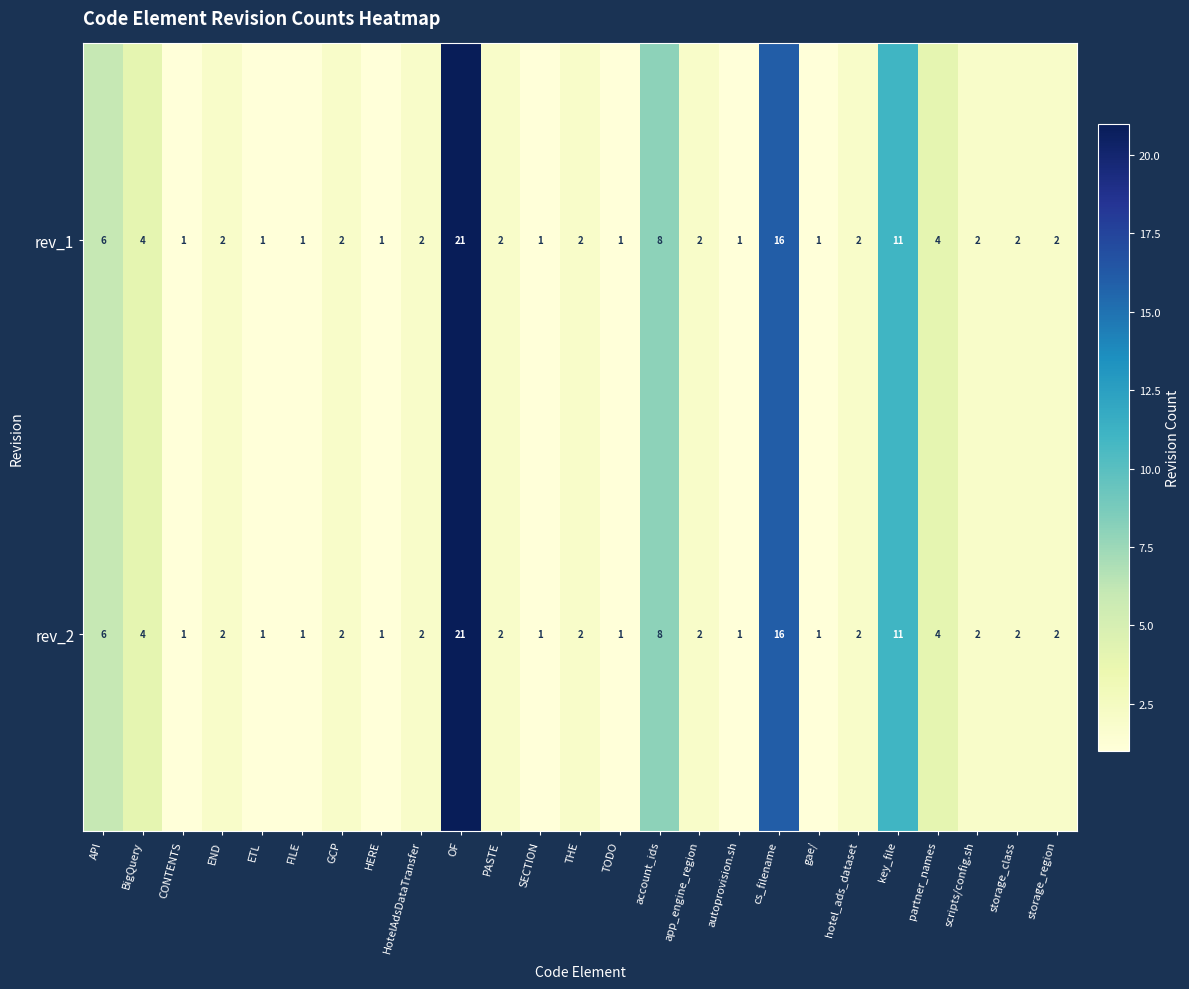

True or false: rev_1 has a value of 2 at storage_class.

True